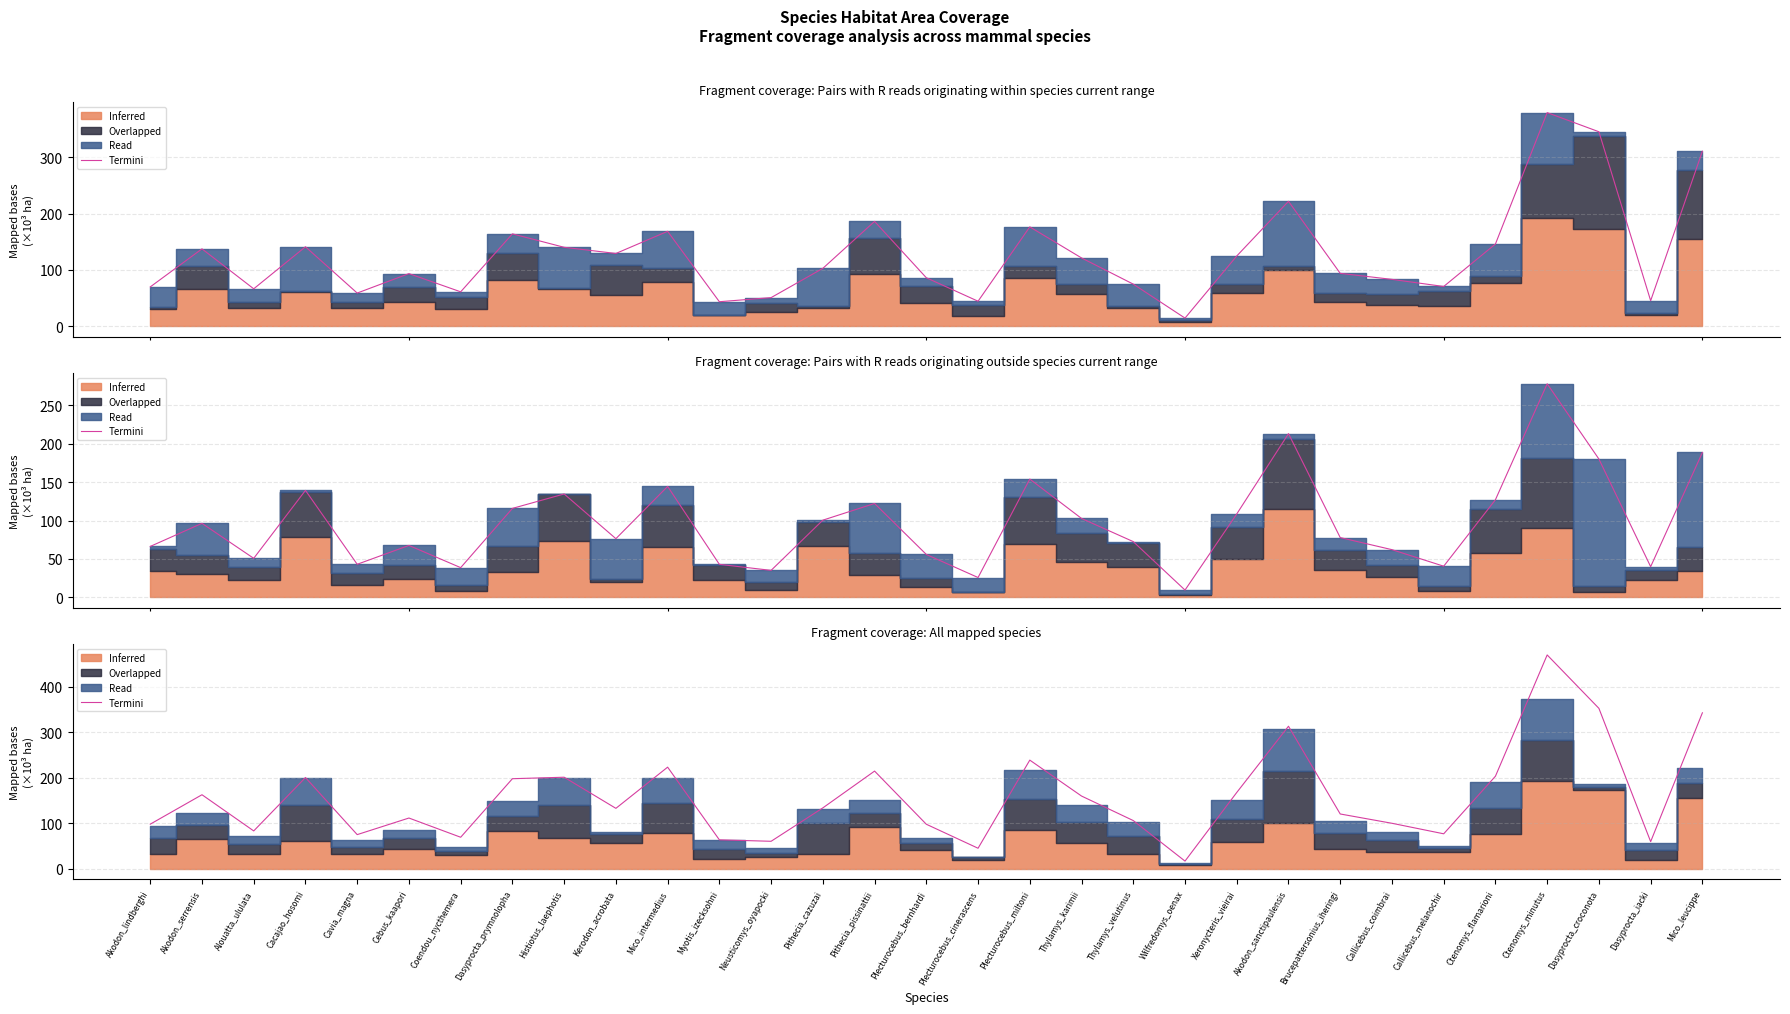

Rank the categories by value from lowest to highest.

Wilfredomys_oenax, Plecturocebus_cinerascens, Dasyprocta_iacki, Neusticomys_oyapocki, Myotis_izecksohni, Coendou_nycthemera, Cavia_magna, Callicebus_melanochir, Alouatta_ululata, Plecturocebus_bernhardi, Akodon_lindberghi, Callicebus_coimbrai, Thylamys_velutinus, Cebus_kaapori, Brucepattersonius_iheringi, Kerodon_acrobata, Pithecia_cazuzai, Thylamys_karimii, Akodon_serrensis, Xeronycteris_vieirai, Dasyprocta_prymnolopha, Cacajao_hosomi, Histiotus_laephotis, Ctenomys_flamarioni, Pithecia_pissinattii, Mico_intermedius, Plecturocebus_miltoni, Akodon_sanctipaulensis, Mico_leucippe, Dasyprocta_croconota, Ctenomys_minutus